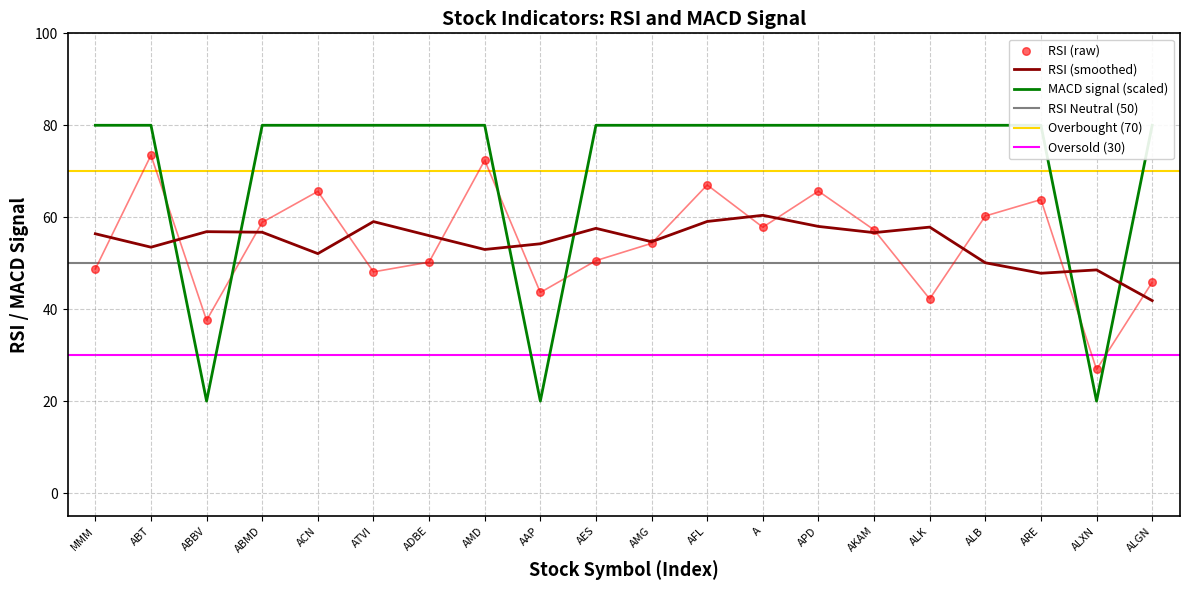

Is the value of MACD at AFL greater than the value of RSI at ABMD?

Yes